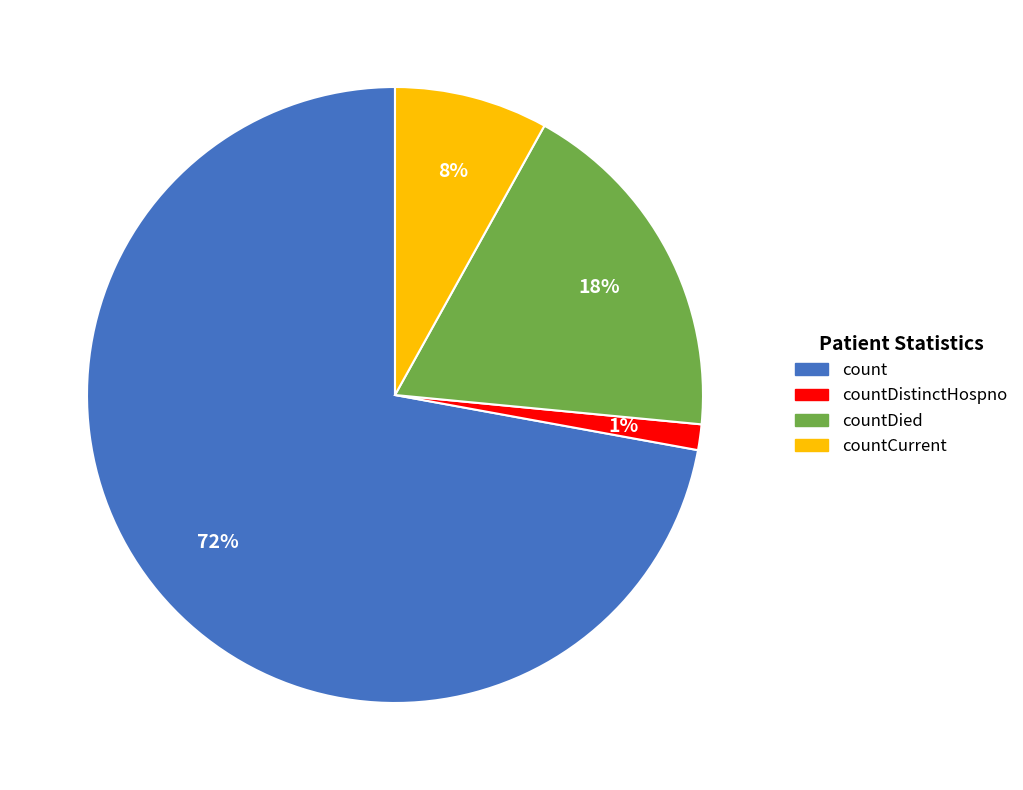

Is there any slice that represents more than half of the pie?

Yes